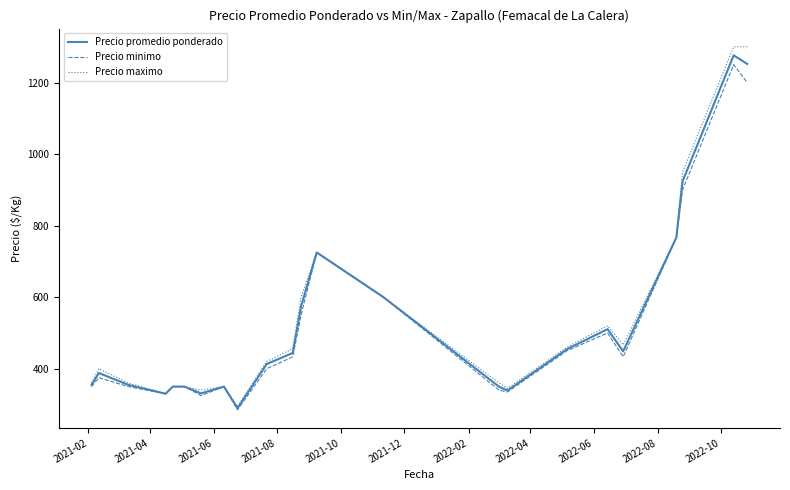

Which series has the largest range (max minus min)?

Precio maximo